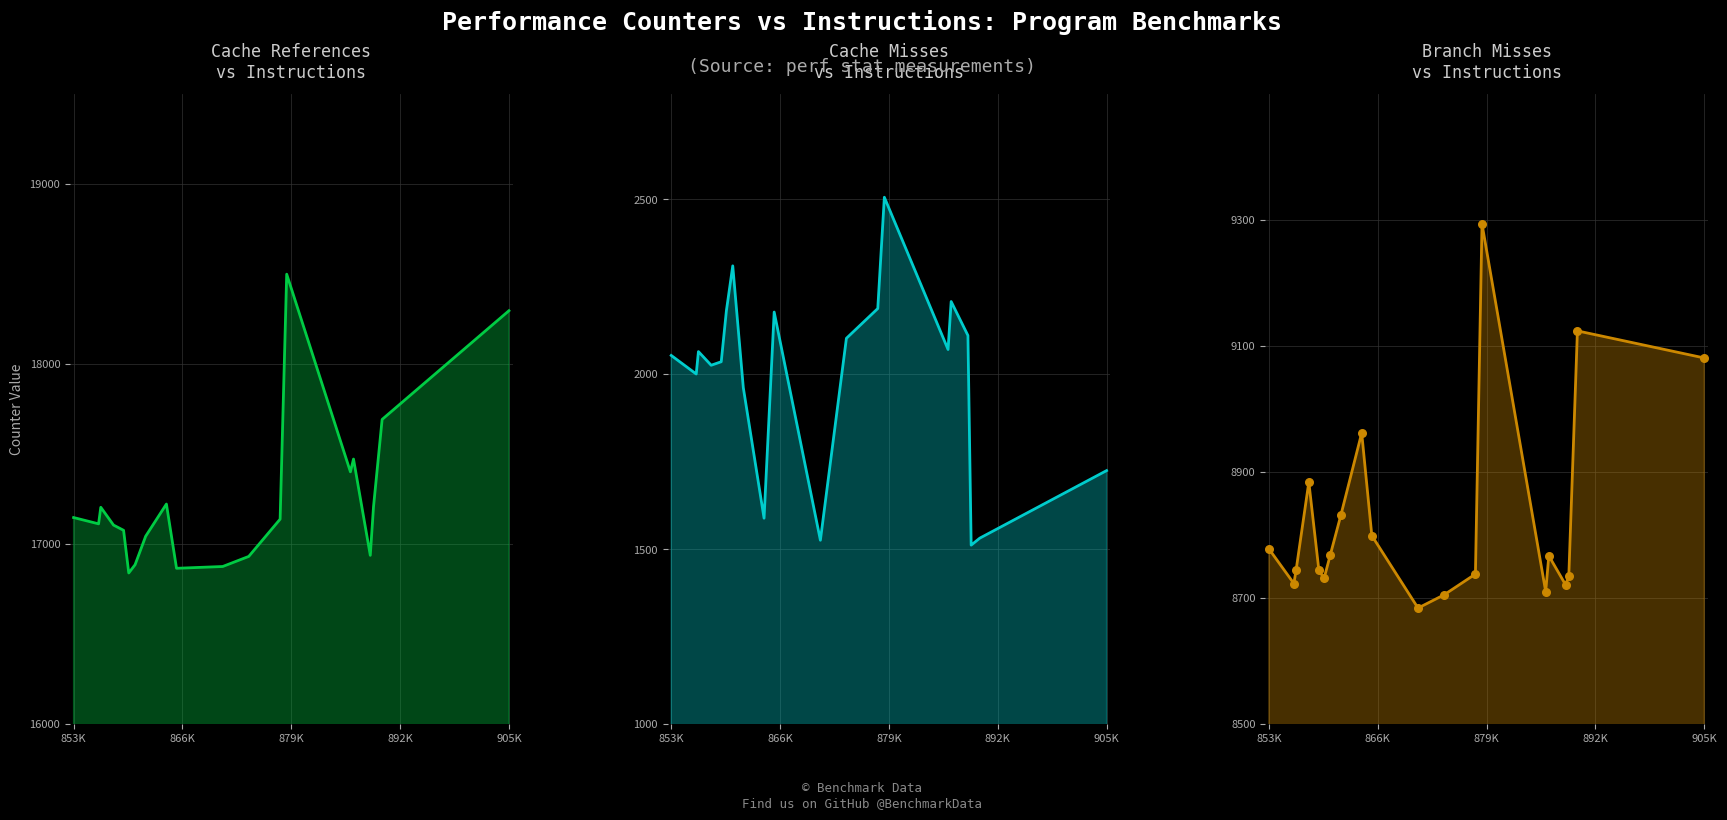

Which series contains the lowest Y value?

cache-misses